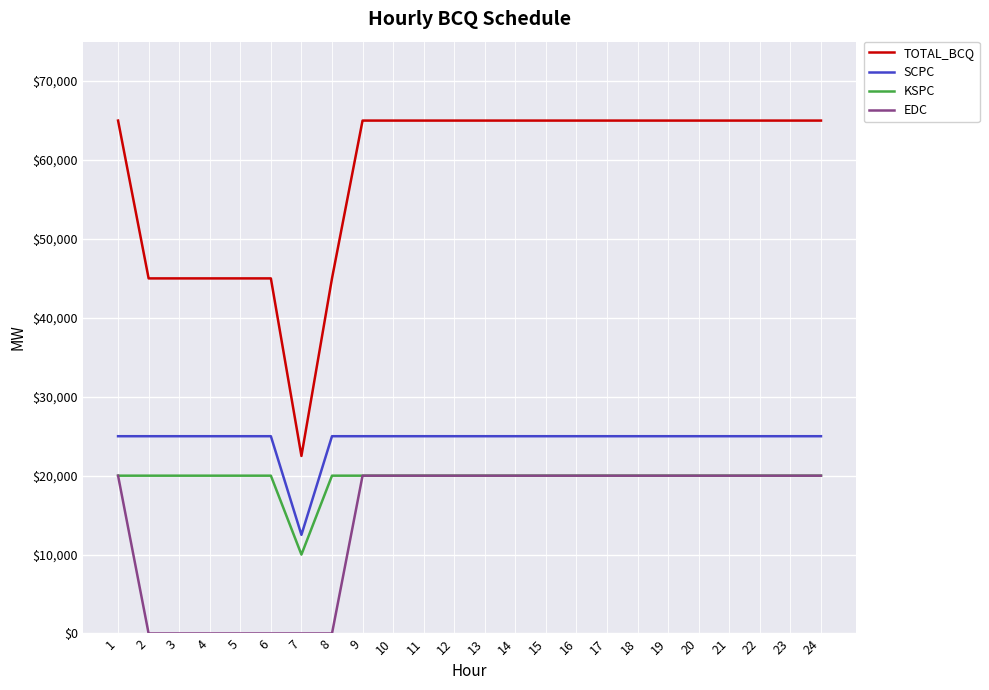

True or false: SCPC has a value of 25000 at 17.

True